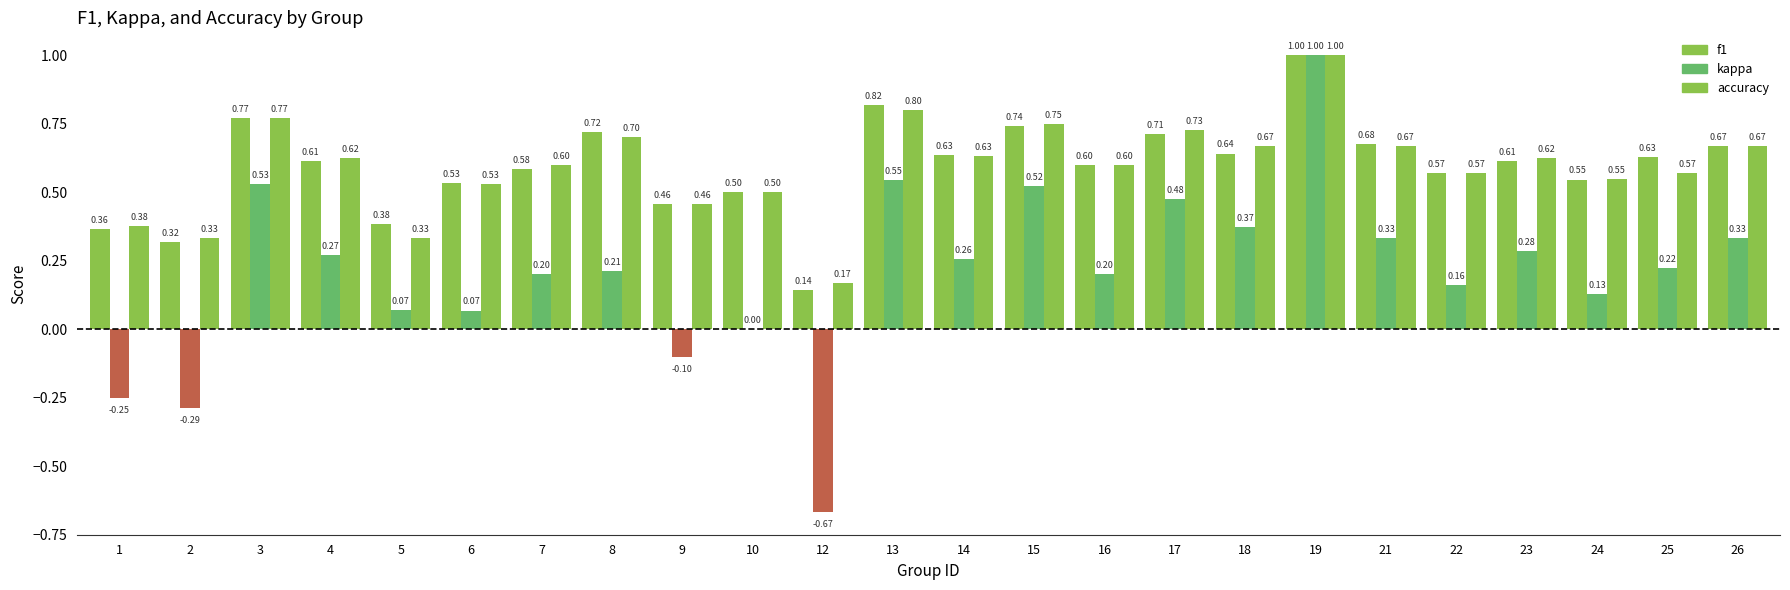

What is the difference between the second highest and second lowest values in the accuracy series?

0.5